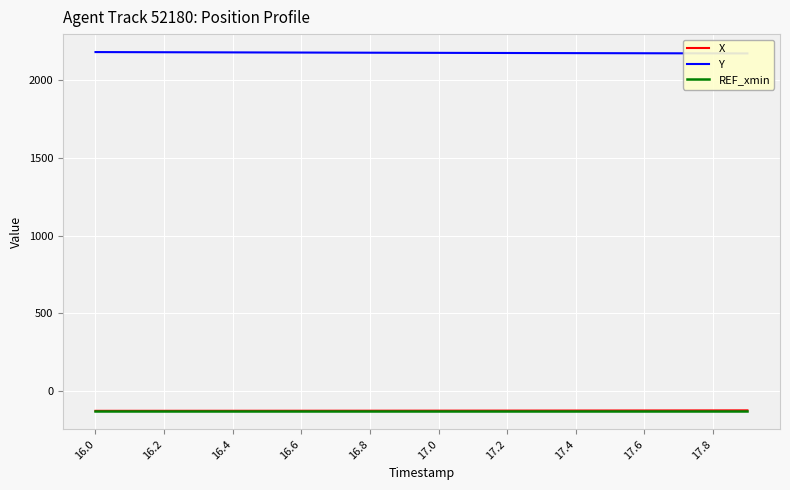

At 11, list the series in order from smallest to largest.

REF_xmin, X, Y